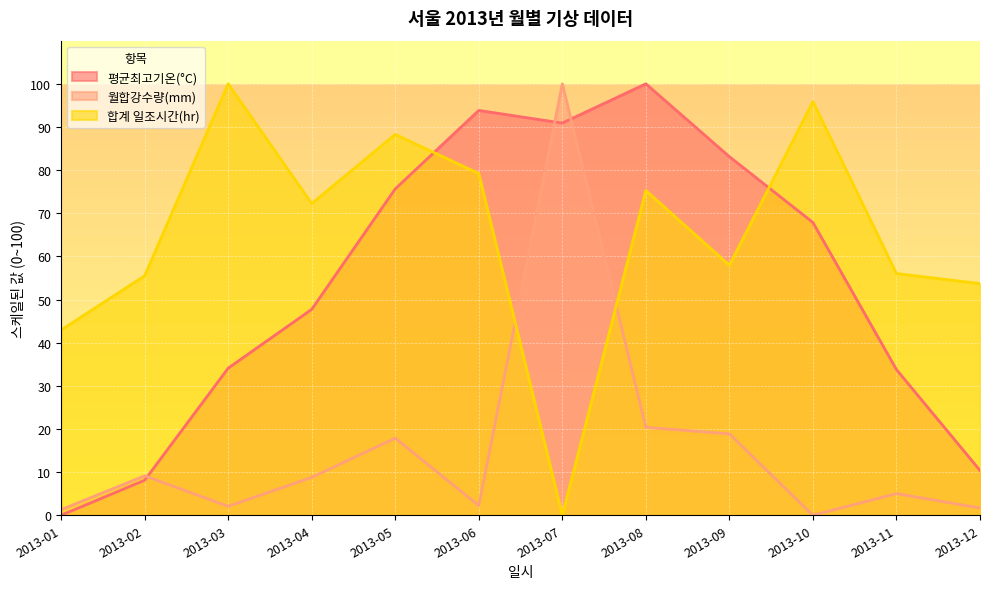

List the series in order of their overall mean, highest first.

합계 일조시간(hr), 평균최고기온(°C), 월합강수량(mm)